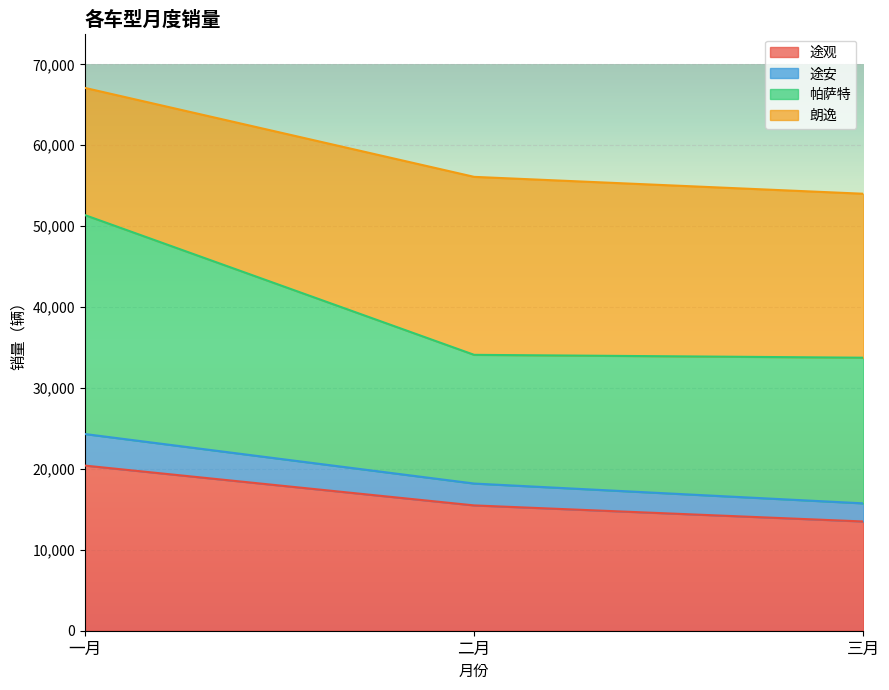

The 途观 series shows 15487 at 二月. True or false?

True